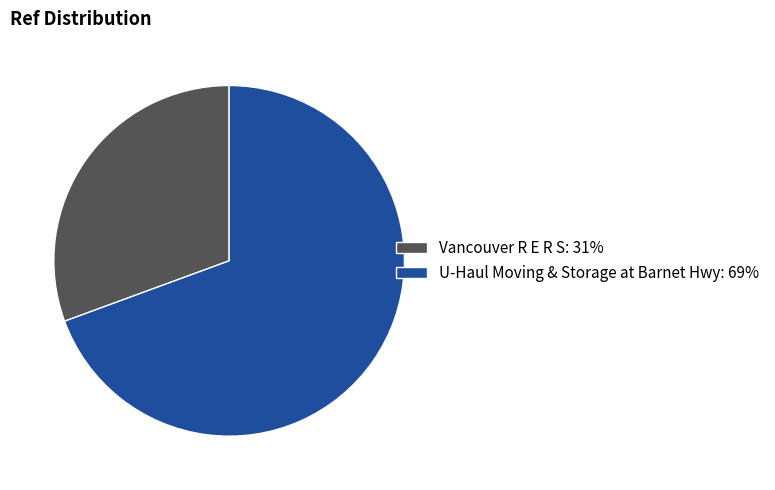

What is the ratio of the value at Vancouver R E R S: 31% to the value at U-Haul Moving & Storage at Barnet Hwy: 69%?

0.4